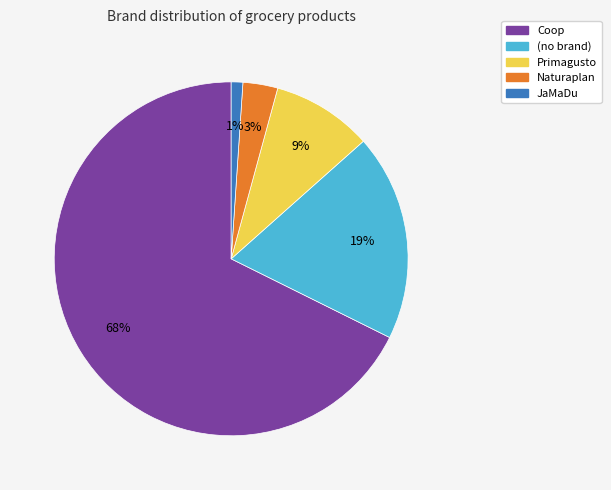

Count the number of slices in the pie.

5